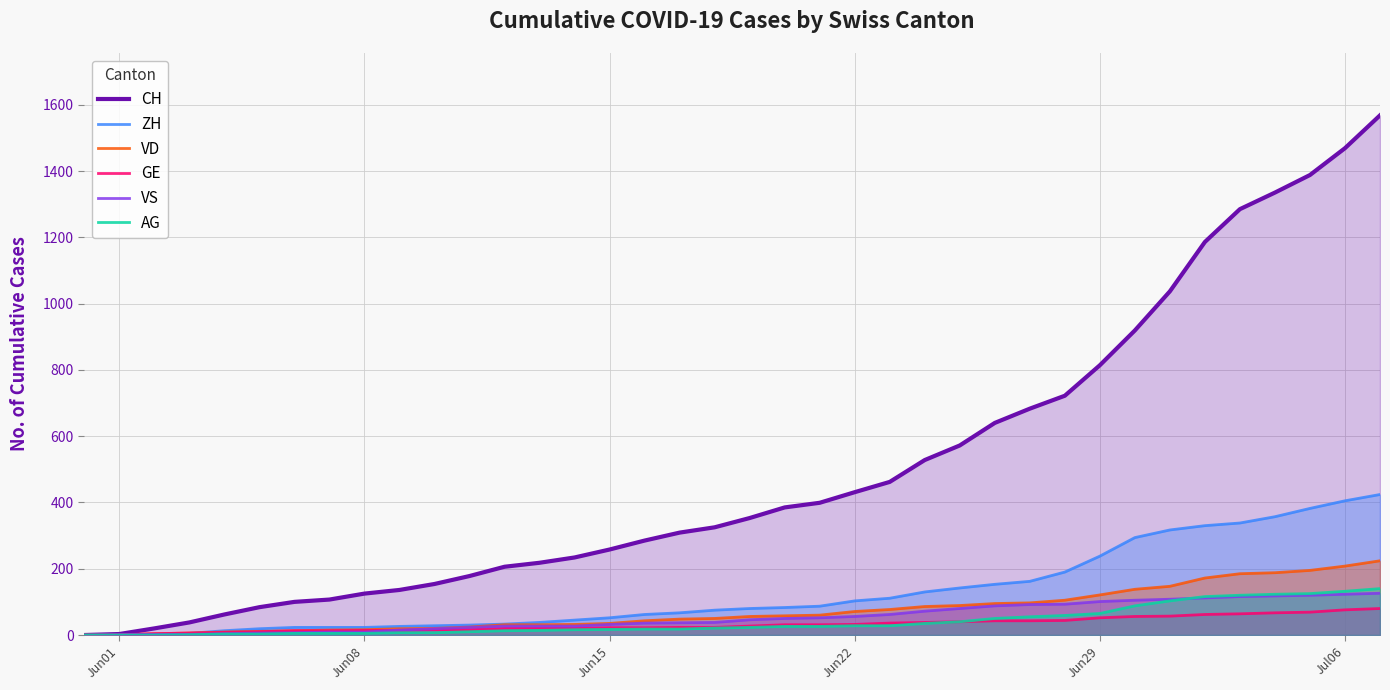

What is the difference between the second highest and second lowest values in the VD series?

208